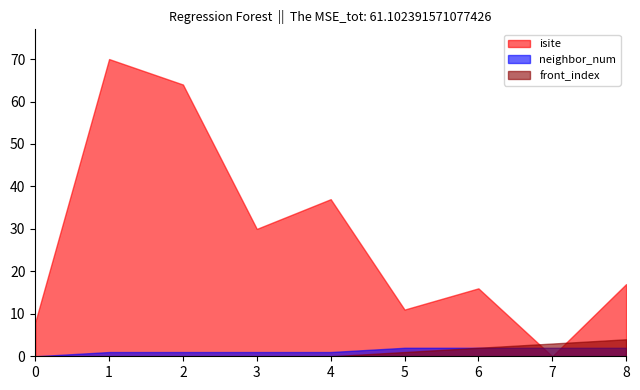

What is the difference between the maximum and minimum values in the front_index series?

4